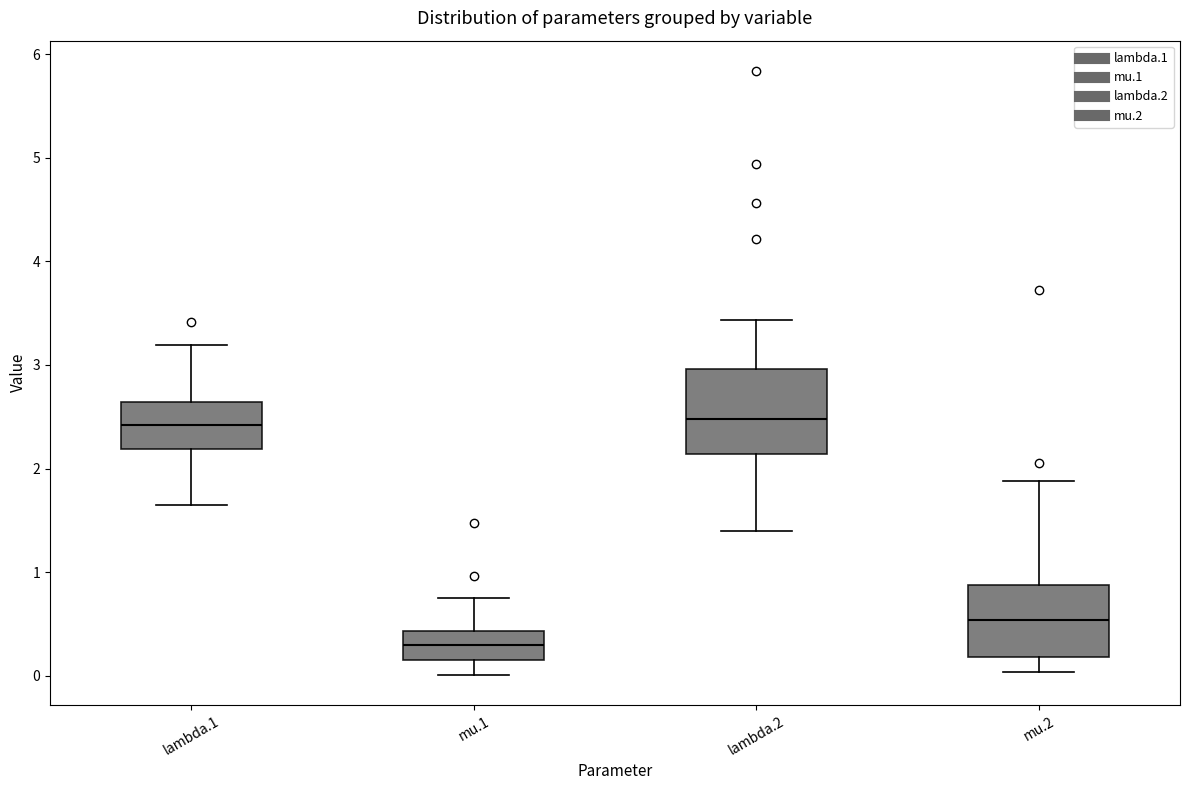

Reading left to right, transcribe this box plot: for each box, give where its median line is, the range the box spans, and where its two whiskers end, as read against the y-axis. The values are not printed on the chart, so give them approximately, as read against the axis.

lambda.1: median 2.4, box 2.2 to 2.6, whiskers 1.6 to 3.2
mu.1: median 0.3, box 0.2 to 0.4, whiskers 0.0 to 0.8
lambda.2: median 2.5, box 2.1 to 3.0, whiskers 1.4 to 3.4
mu.2: median 0.5, box 0.2 to 0.9, whiskers 0.0 to 1.9